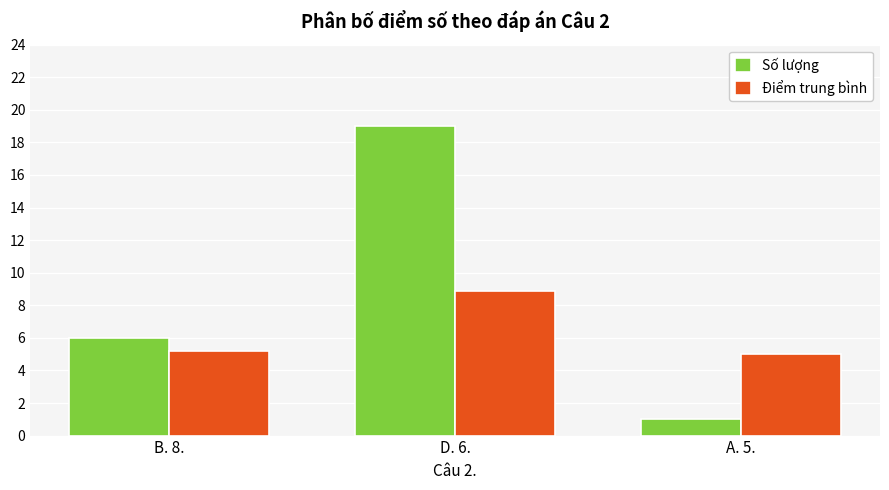

How many data points does each series have?

3